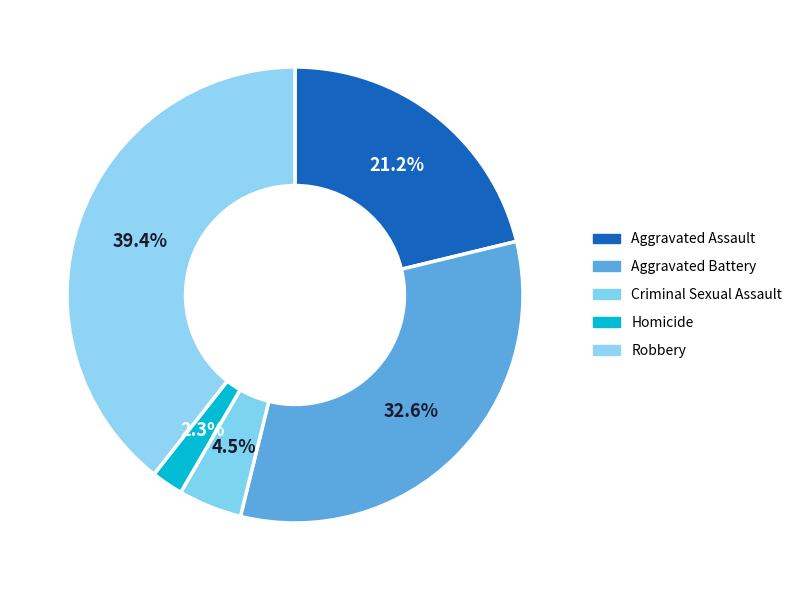

What is the largest slice in the pie chart?

Robbery